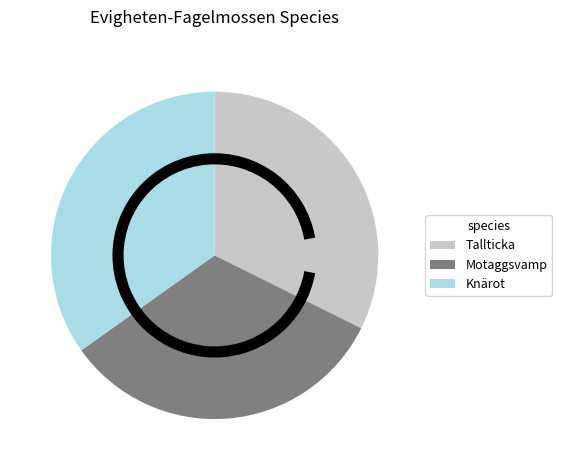

What is the ratio of the value at Knärot to the value at Tallticka?

1.1